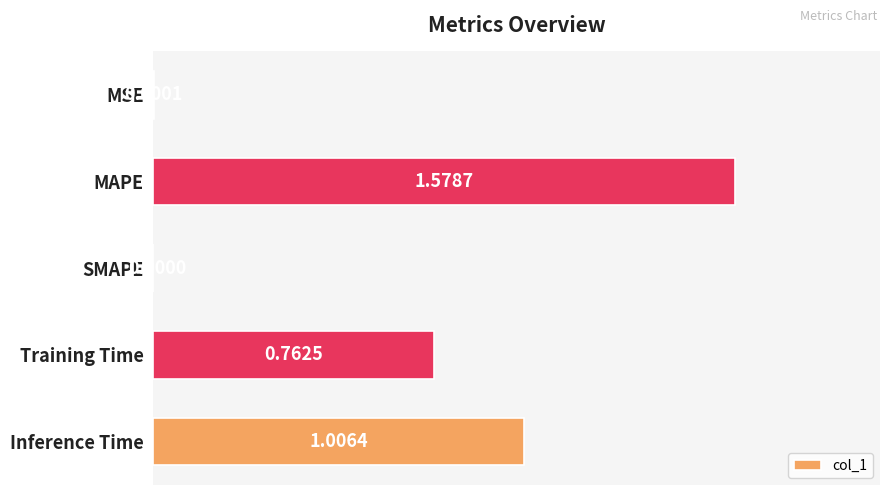

At which category does the chart reach its peak across all series?

MAPE